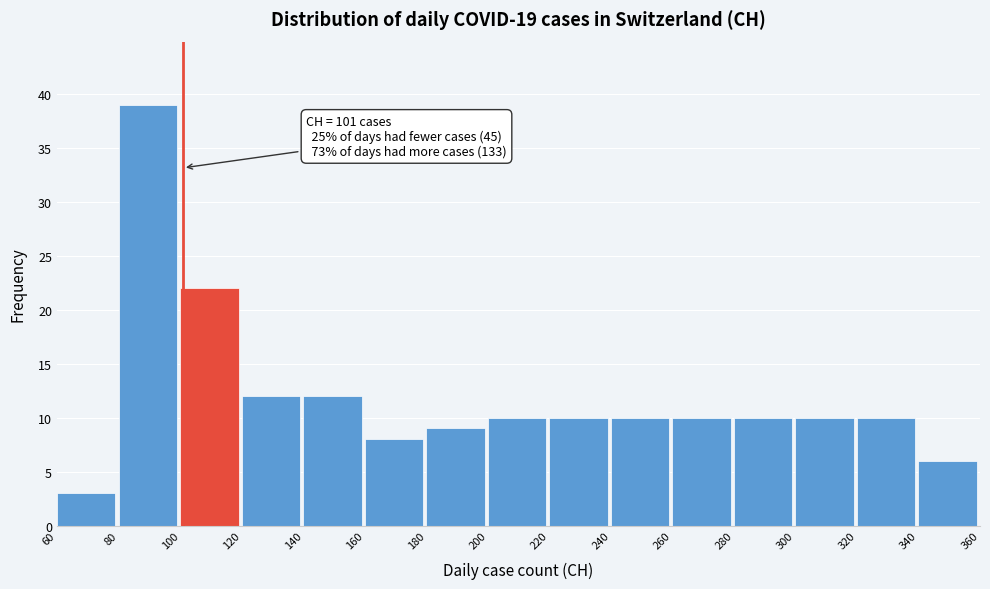

Which range on the x-axis has the tallest bar?

80 to 100